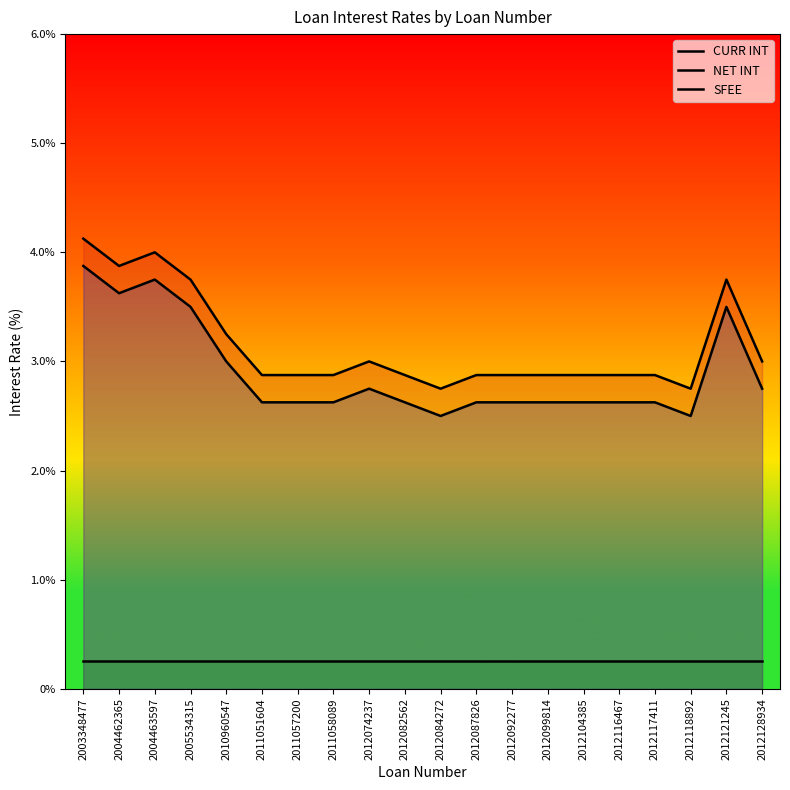

Does the chart have visible grid lines?

No